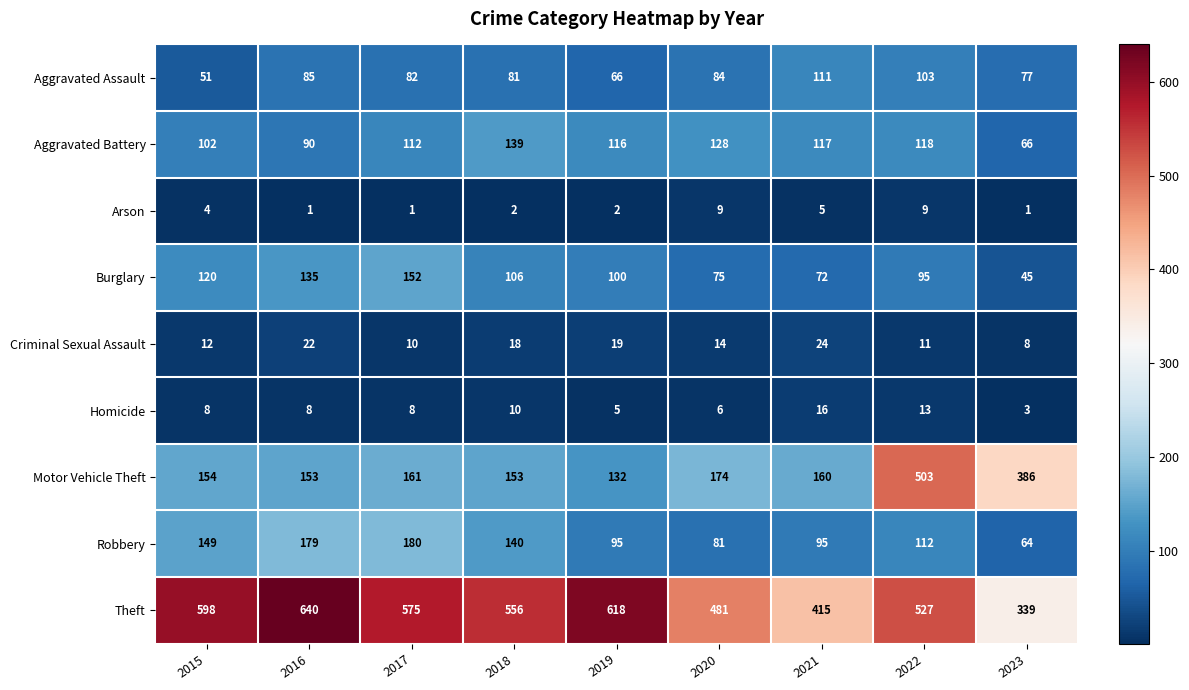

What is the highest value of the Robbery series?

180